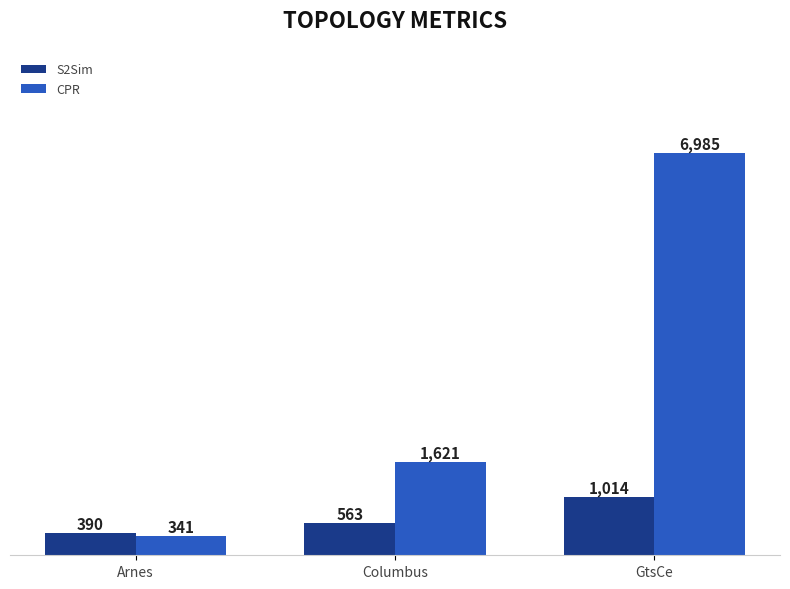

At which category is the sum across all series the highest?

GtsCe